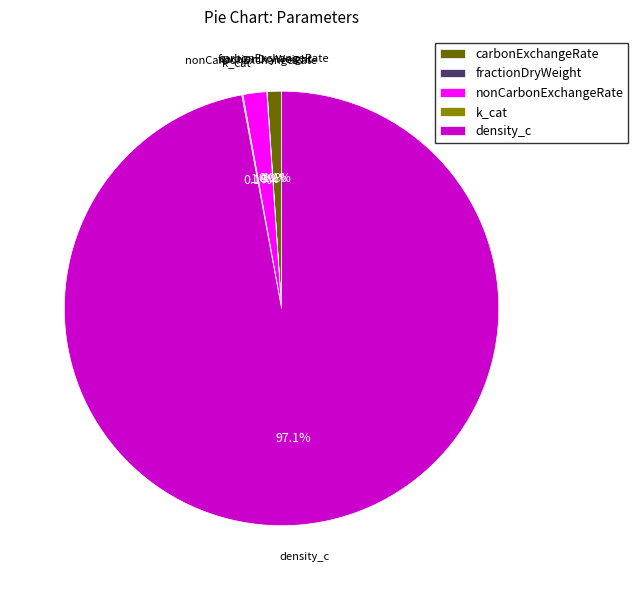

To the nearest percent, what portion does density_c represent?

97%